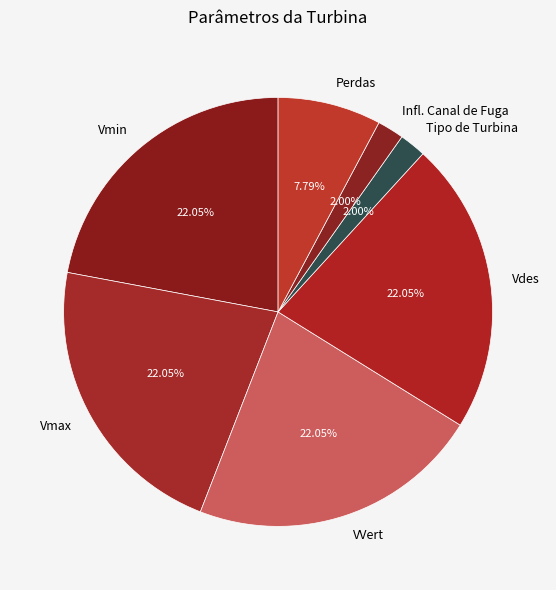

Approximately how many times larger is the value at Tipo de Turbina compared to Vmin?

0.1